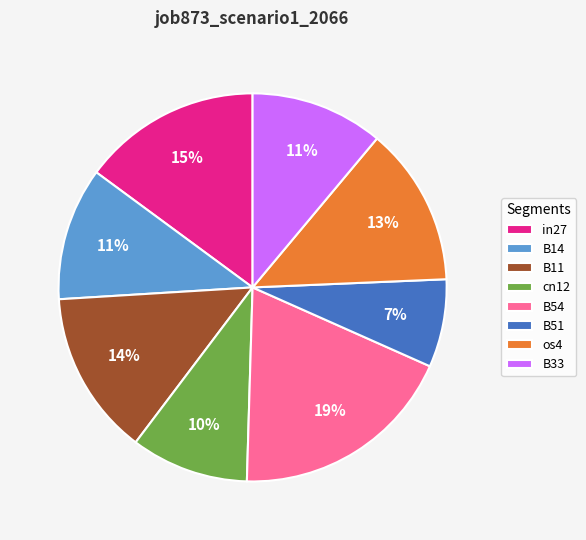

The B54 slice represents 8% of the pie. True or false?

False